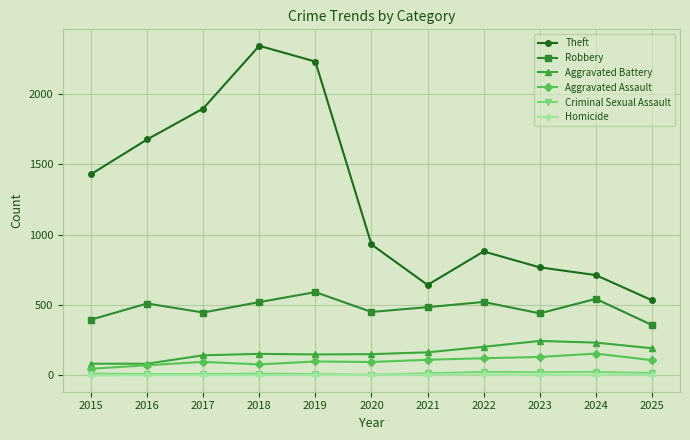

True or false: Aggravated Assault and Theft cross at least once.

False